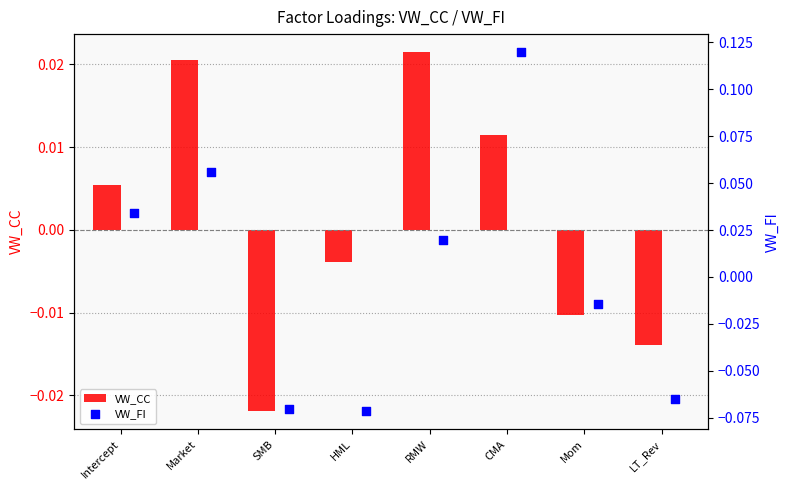

Which series has the largest total across all categories?

VW_CC